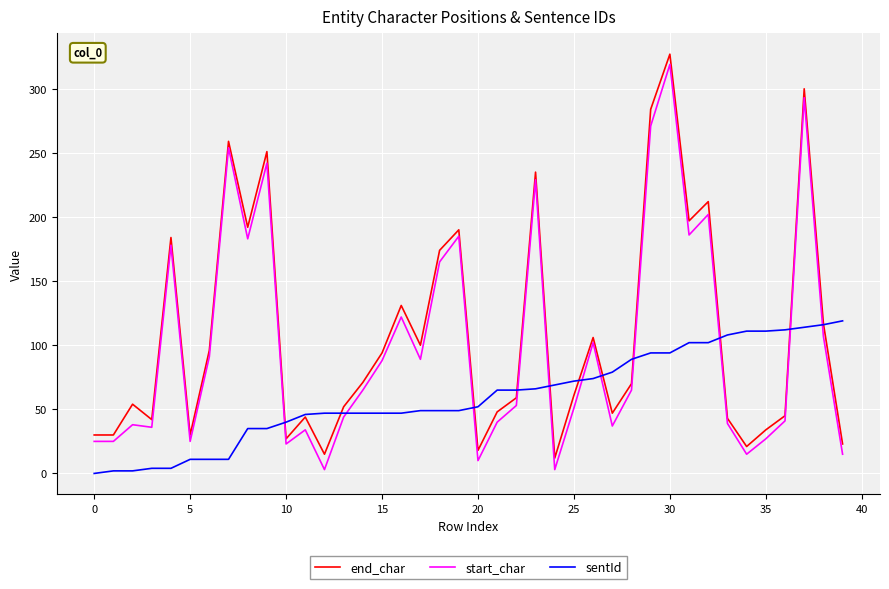

What is the minimum value for end_char?

12